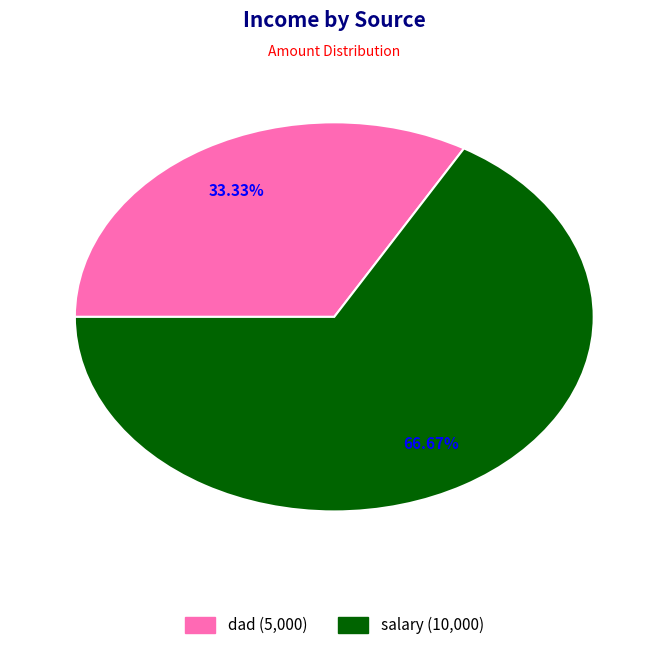

Combined, do dad and salary account for over 50%?

Yes